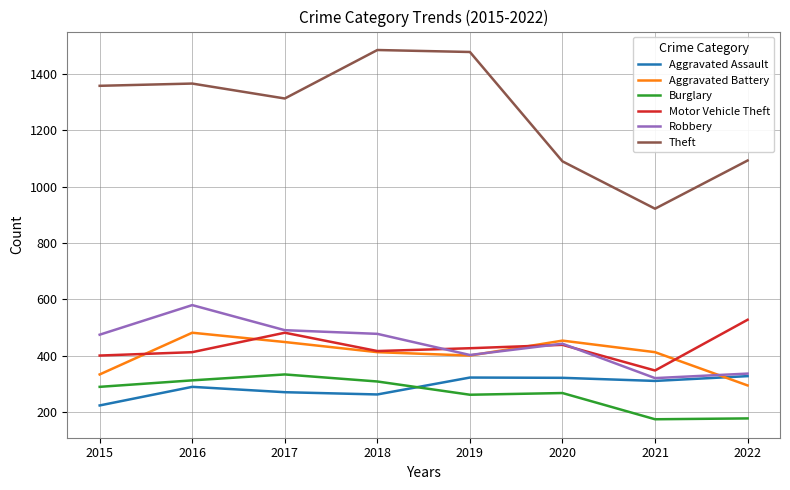

What is the spread (max minus min) of values at 2021?

747